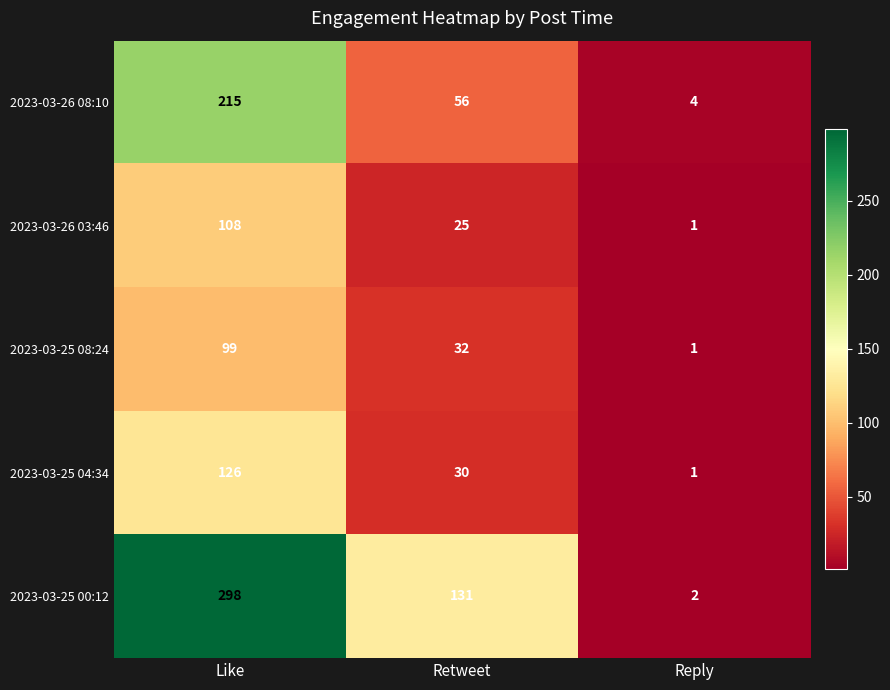

Count the number of categories in the chart.

3